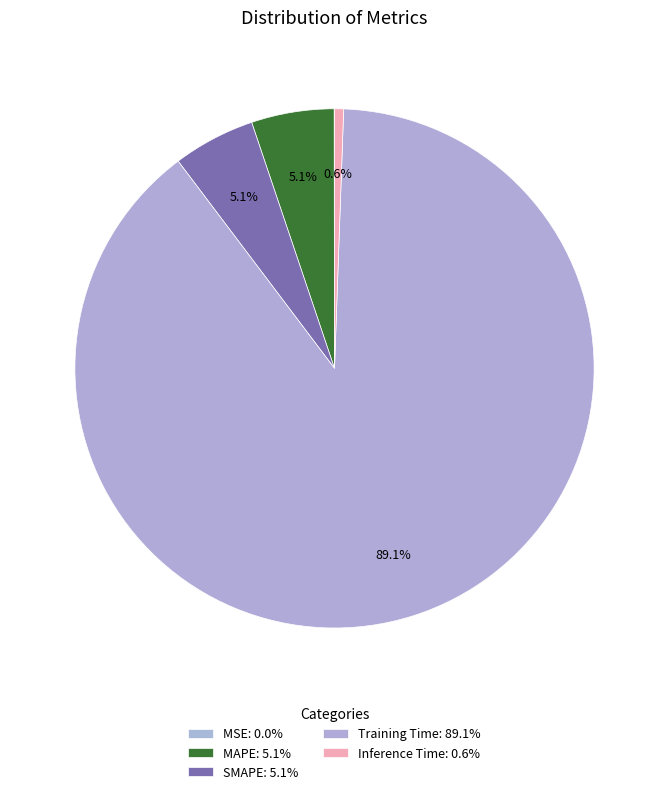

How many segments does this pie chart have?

5